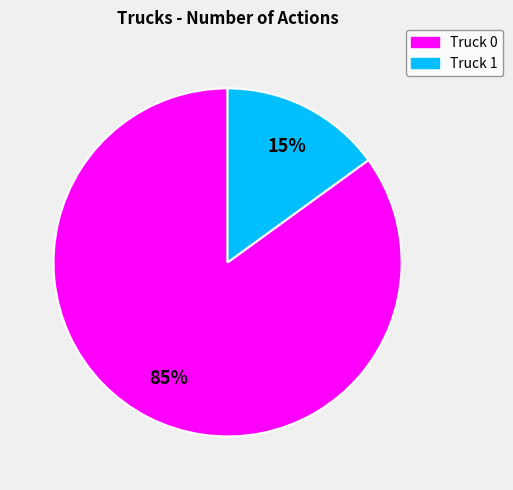

Combined, do Truck 1 and Truck 0 account for over 50%?

Yes